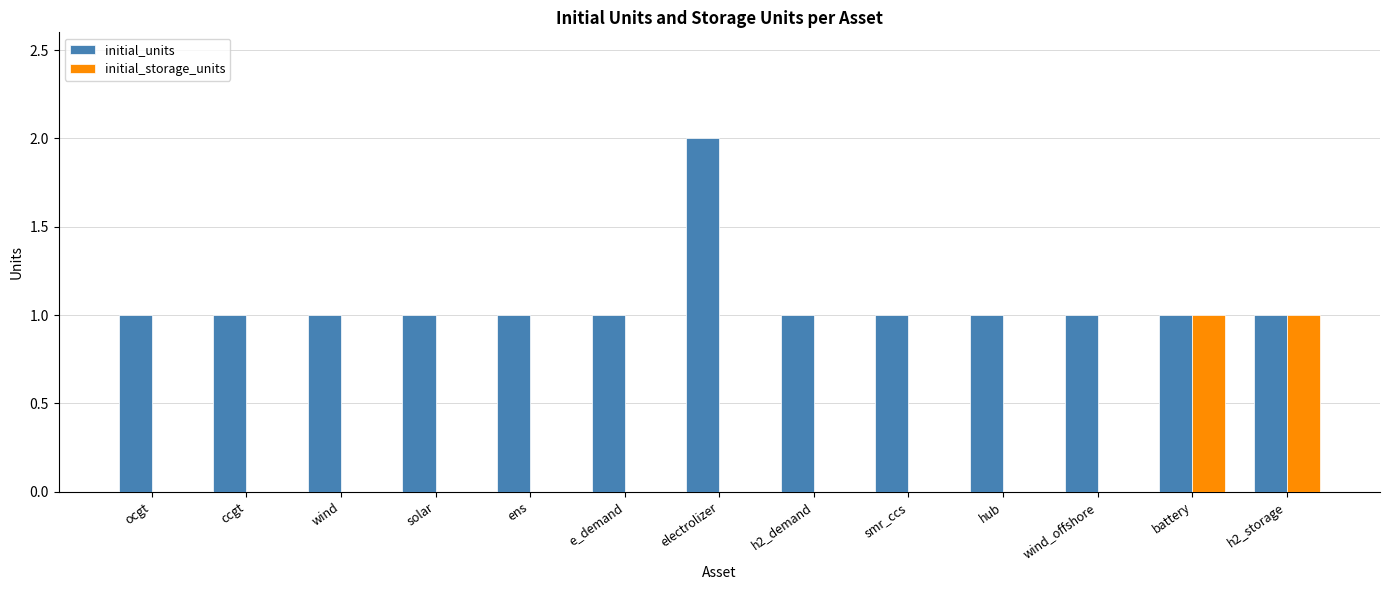

Is the value of initial_storage_units at smr_ccs greater than the value of initial_units at e_demand?

No